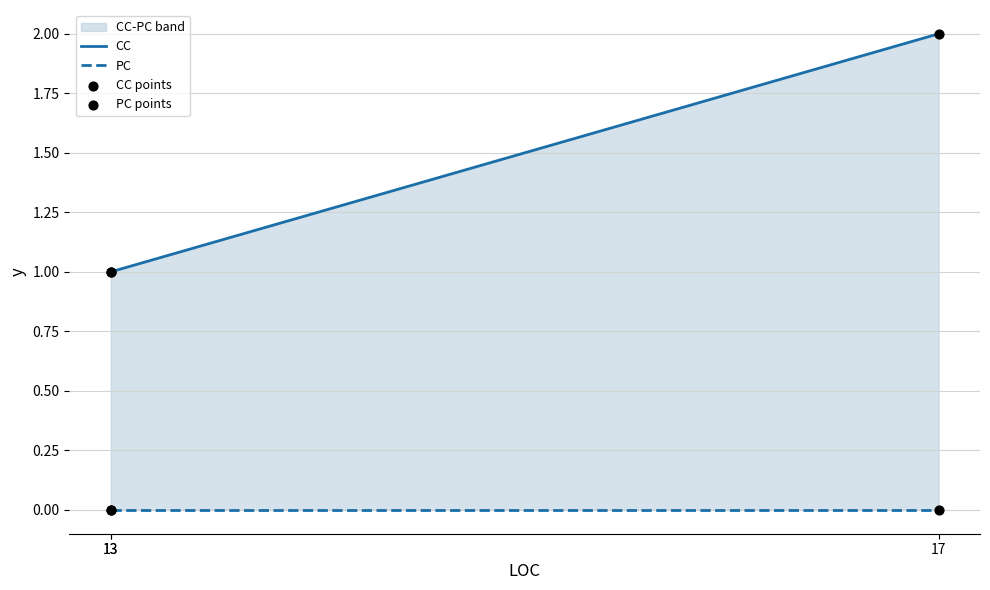

At how many categories does at least one series exceed 1?

1